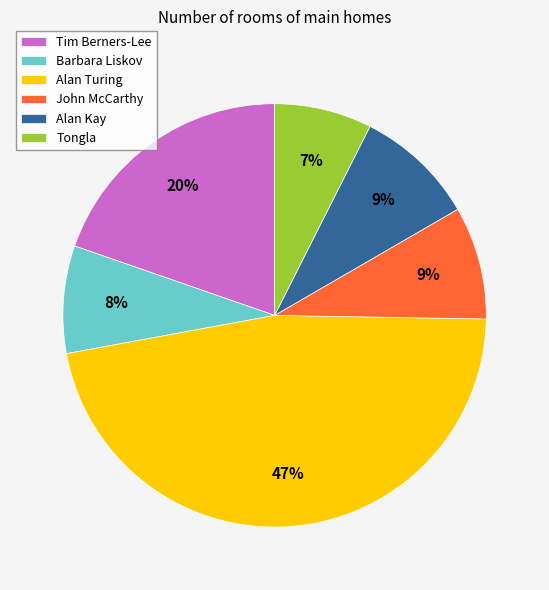

What percentage is the John McCarthy slice, to the nearest percent?

9%